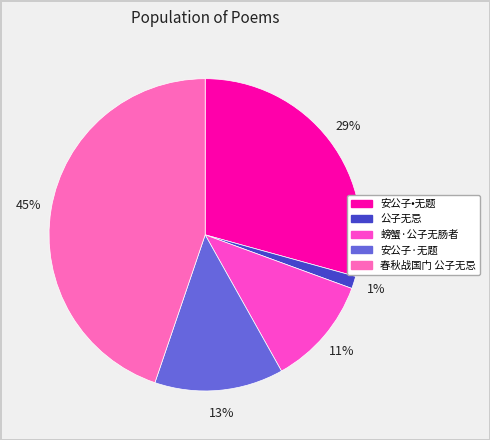

What percentage is the 安公子·无题 slice, to the nearest percent?

13%